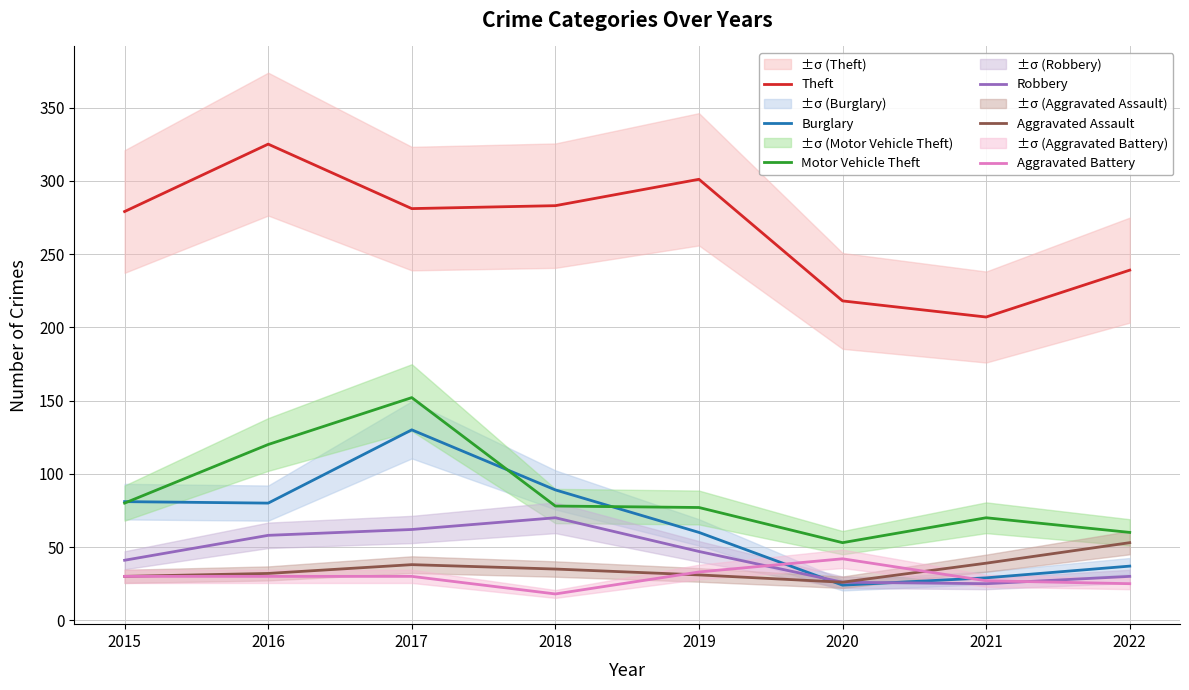

What is the average value of the Motor Vehicle Theft series?

86